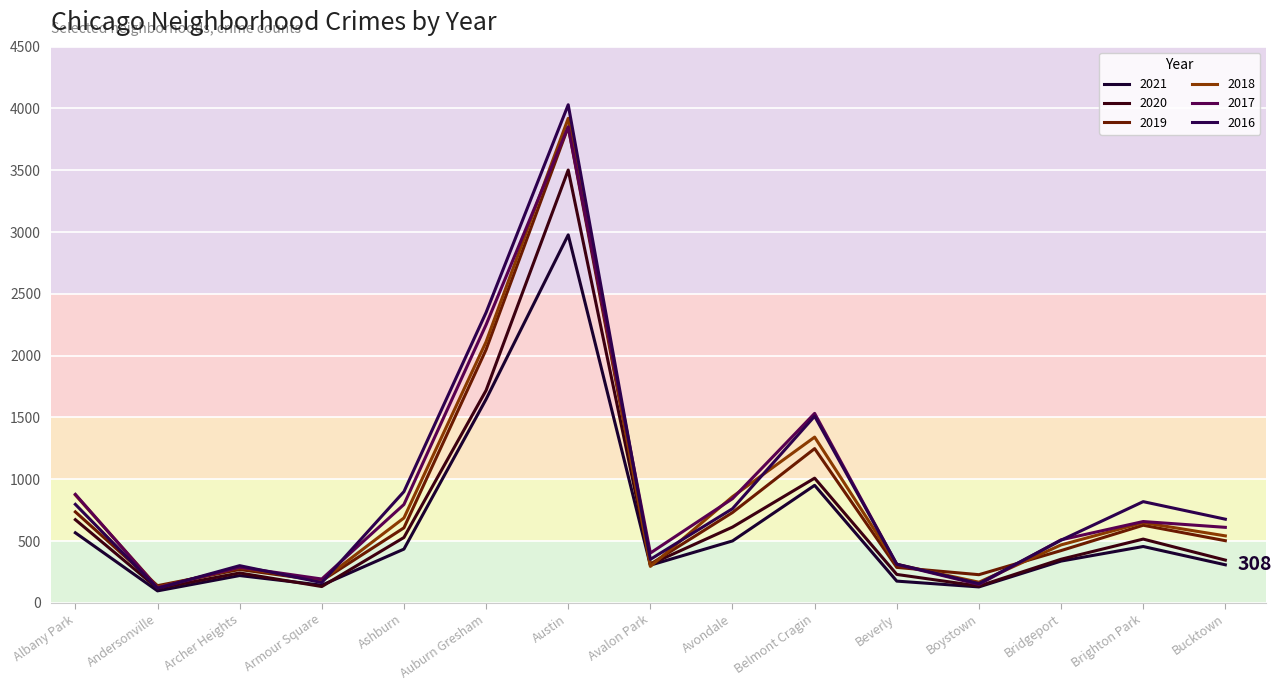

Which series has the largest total across all categories?

2016